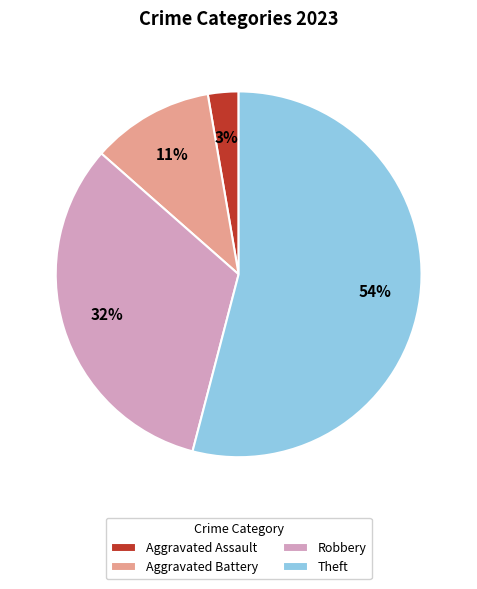

Is it true that Aggravated Battery is 4% of the pie?

False